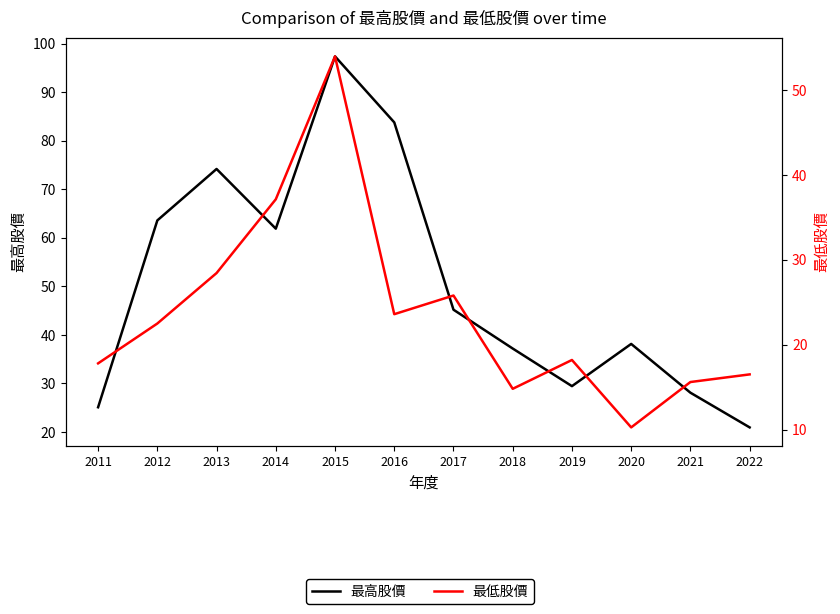

True or false: 最低股價 and 最高股價 cross at least once.

False